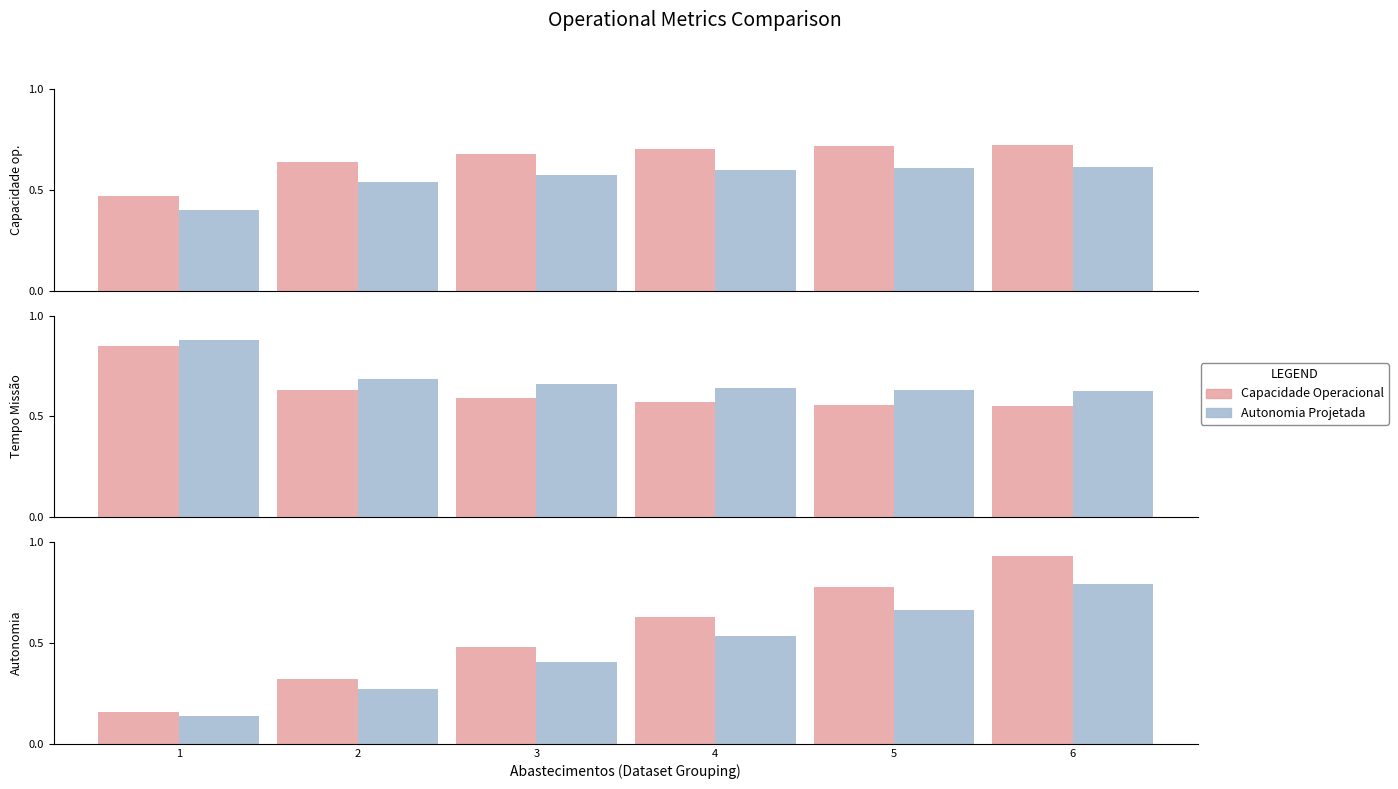

What is the maximum value for Autonomia Projetada?

0.6